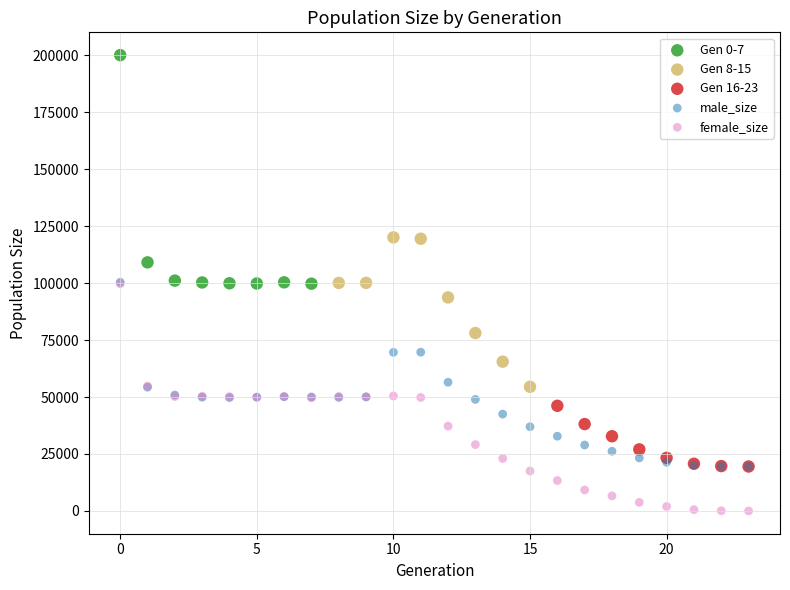

Which series reaches the maximum Y coordinate?

Gen 0-7